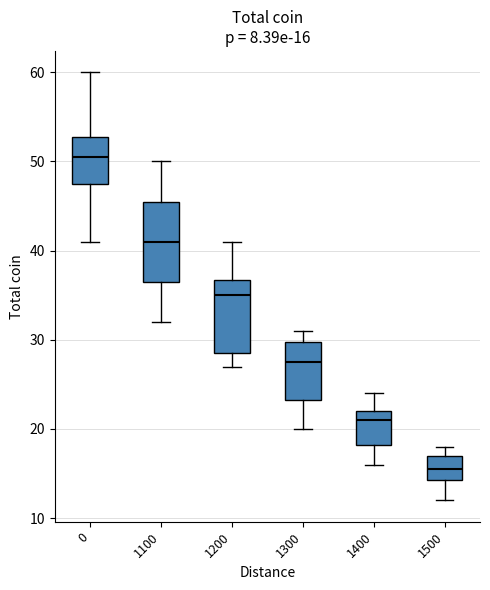

Which box's median line is the lowest?

1500